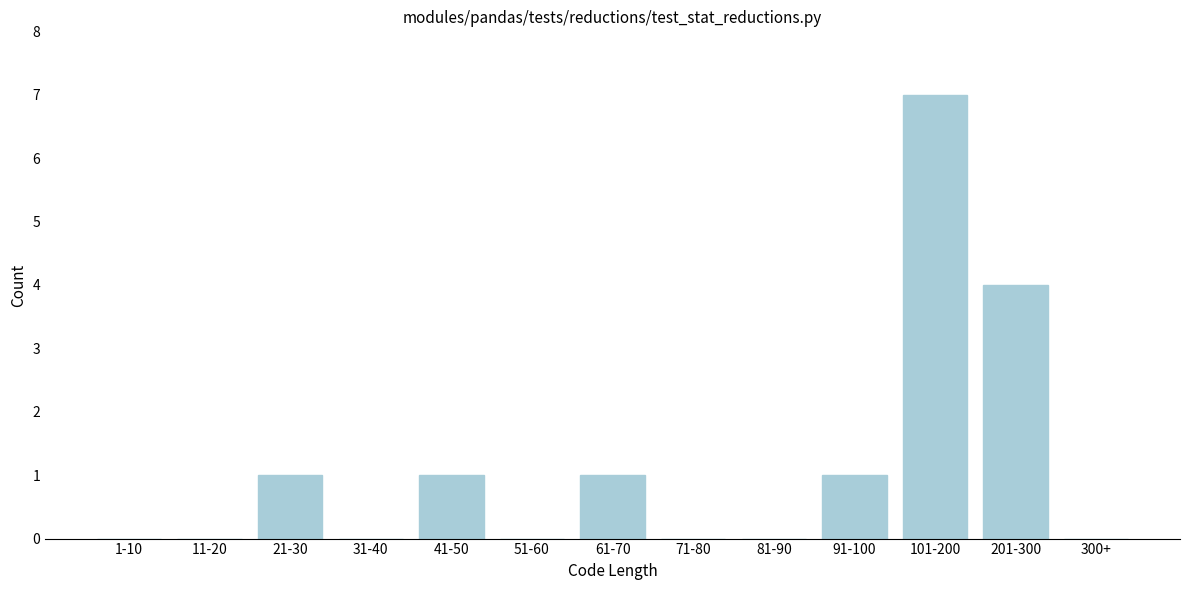

Reading left to right, what are all the values shown in this chart?

1-10=0	11-20=0	21-30=1	31-40=0	41-50=1	51-60=0	61-70=1	71-80=0	81-90=0	91-100=1	101-200=7	201-300=4	300+=0